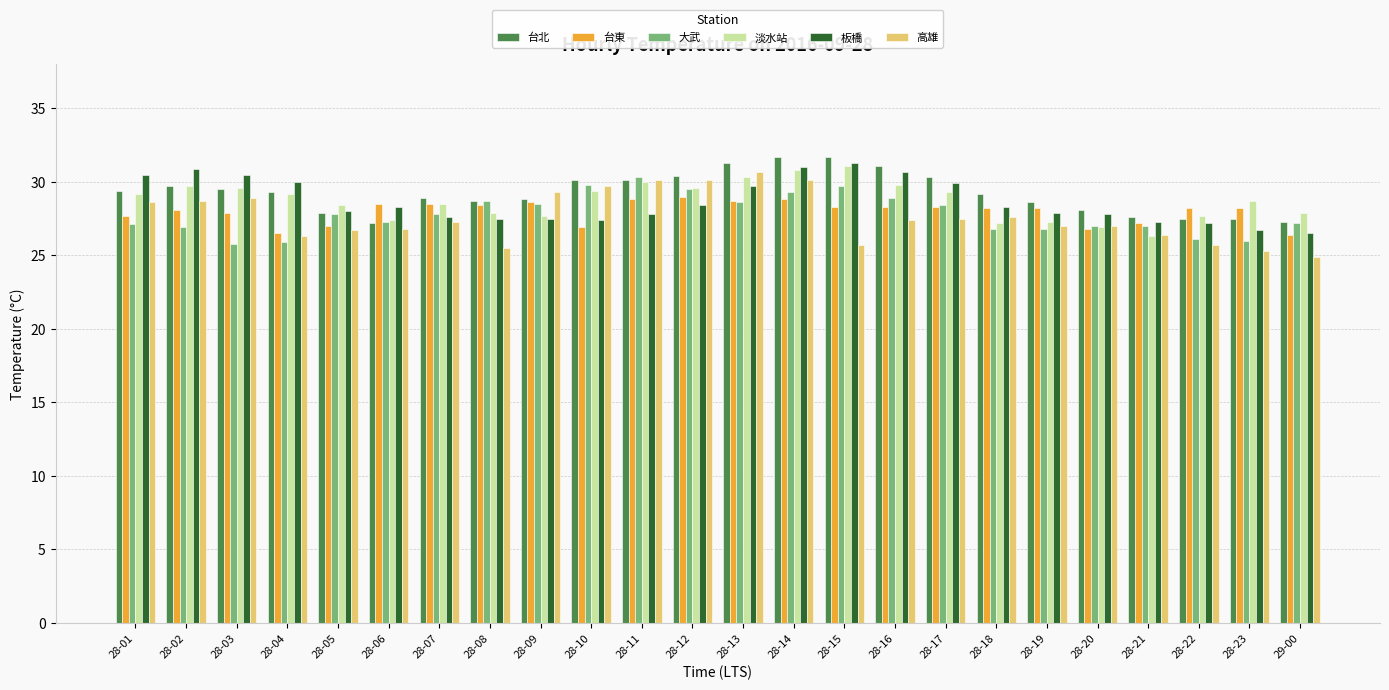

What is the difference between the second highest and minimum values in the 淡水站 series?

4.5